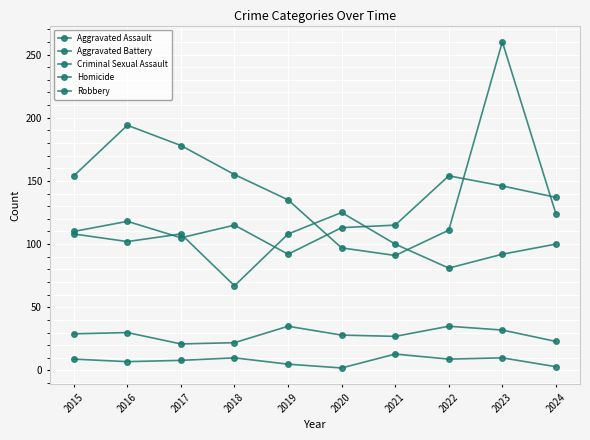

True or false: Criminal Sexual Assault has a value of 45 at 2021.

False